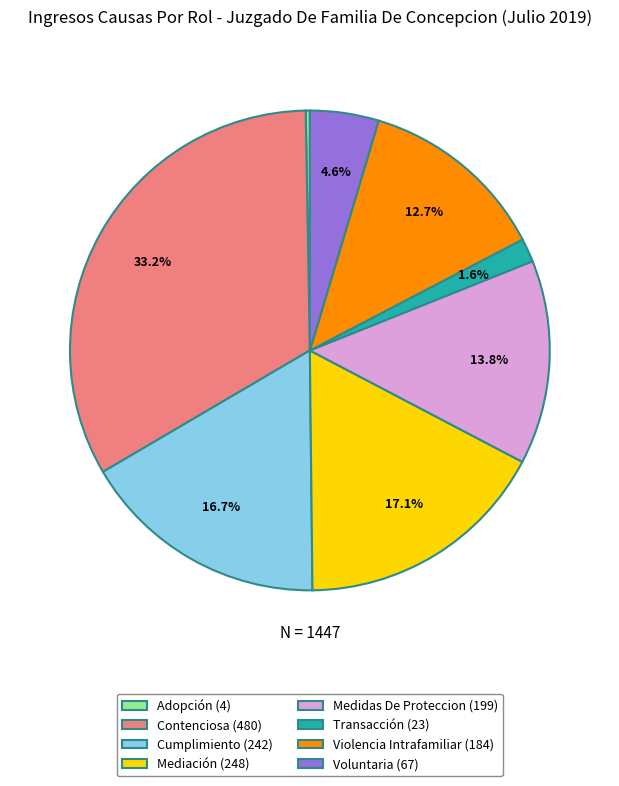

Do Voluntaria and Mediación together represent more than half of the pie?

No